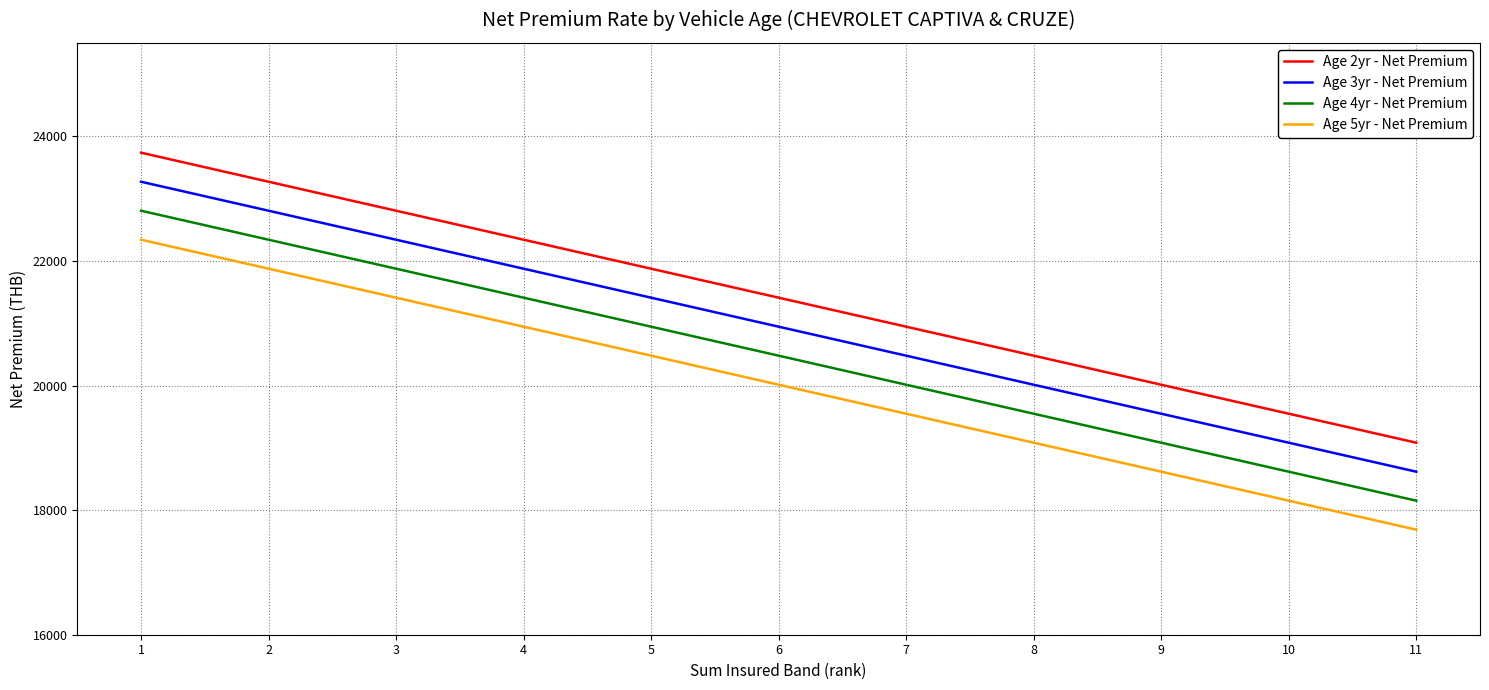

Is it true that Age 5yr - Net Premium equals 17686.0 at 11?

True